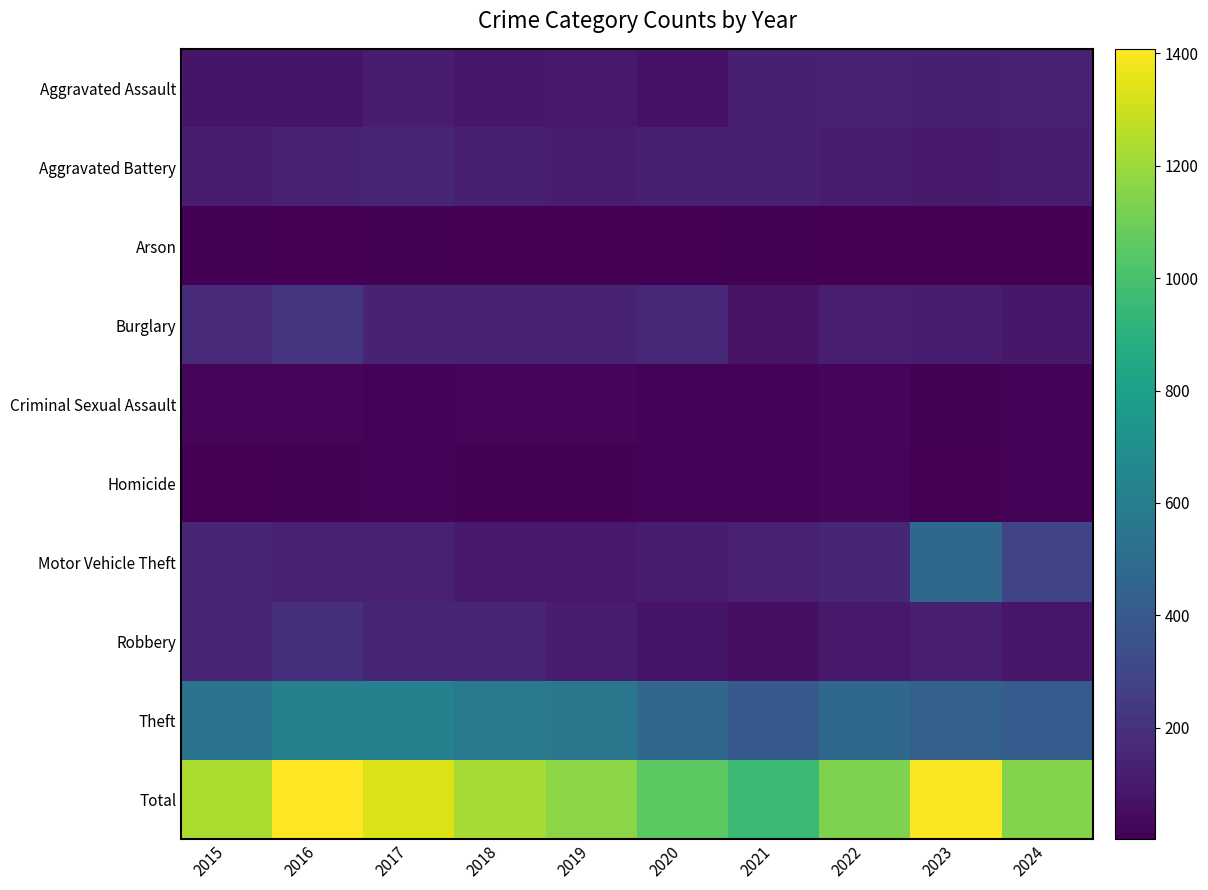

Reading left to right, extract all data points from this chart.

Aggravated Assault: 2015=79	2016=80	2017=115	2018=93	2019=97	2020=68	2021=125	2022=129	2023=127	2024=131
Aggravated Battery: 2015=107	2016=136	2017=148	2018=123	2019=116	2020=123	2021=127	2022=110	2023=106	2024=108
Arson: 2015=12	2016=6	2017=8	2018=5	2019=2	2020=6	2021=8	2022=7	2023=5	2024=4
Burglary: 2015=168	2016=213	2017=136	2018=143	2019=142	2020=159	2021=77	2022=119	2023=117	2024=90
Criminal Sexual Assault: 2015=24	2016=26	2017=18	2018=25	2019=28	2020=18	2021=16	2022=20	2023=9	2024=14
Homicide: 2015=3	2016=10	2017=14	2018=8	2019=10	2020=16	2021=17	2022=22	2023=7	2024=14
Motor Vehicle Theft: 2015=152	2016=129	2017=130	2018=100	2019=96	2020=115	2021=133	2022=155	2023=471	2024=285
Robbery: 2015=147	2016=193	2017=150	2018=149	2019=110	2020=80	2021=60	2022=97	2023=122	2024=89
Theft: 2015=541	2016=615	2017=615	2018=578	2019=562	2020=467	2021=397	2022=475	2023=435	2024=413
Total: 2015=1233	2016=1408	2017=1334	2018=1224	2019=1163	2020=1052	2021=960	2022=1134	2023=1399	2024=1148